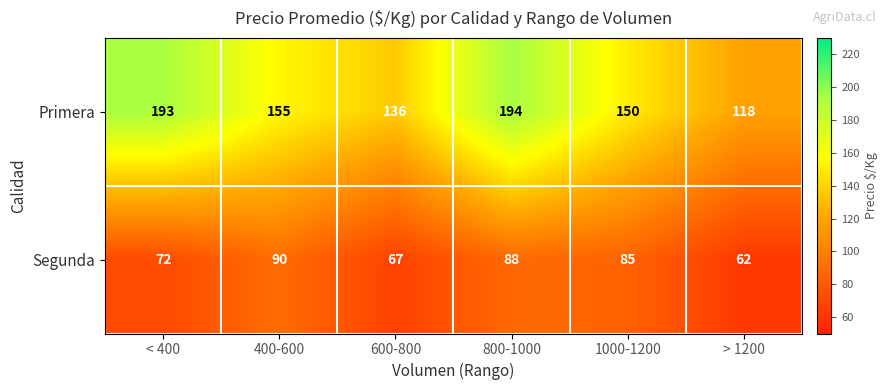

List the series in order of their peak value, highest first.

Primera, Segunda